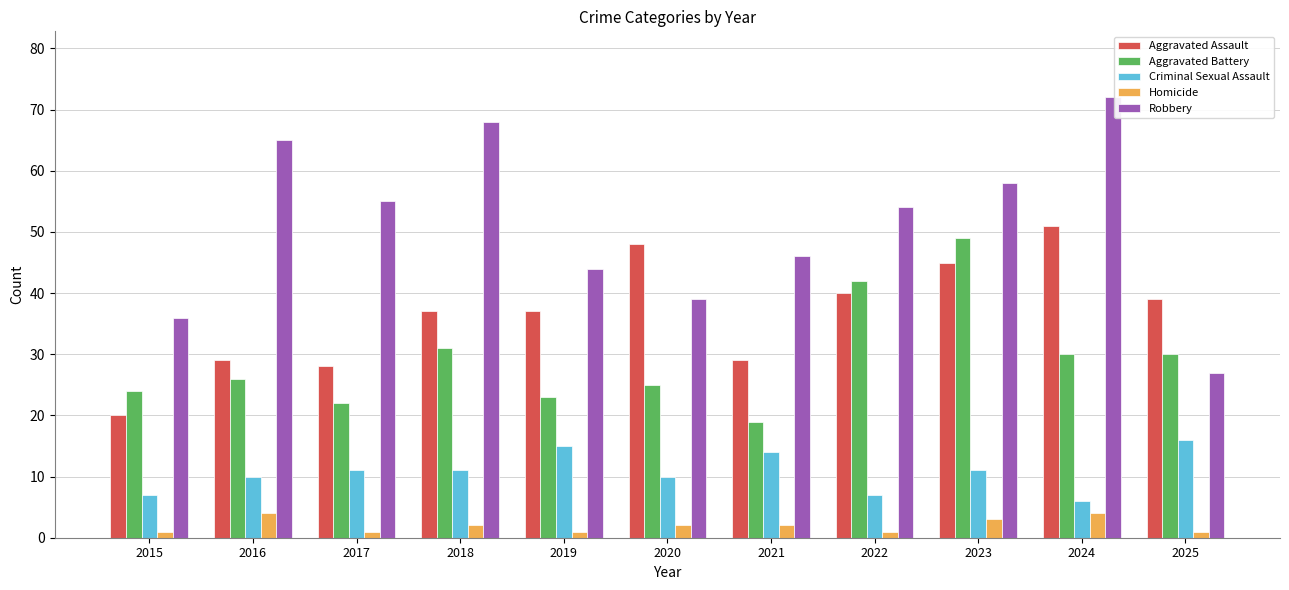

Rank the series by their maximum value, from highest to lowest.

Robbery, Aggravated Assault, Aggravated Battery, Criminal Sexual Assault, Homicide